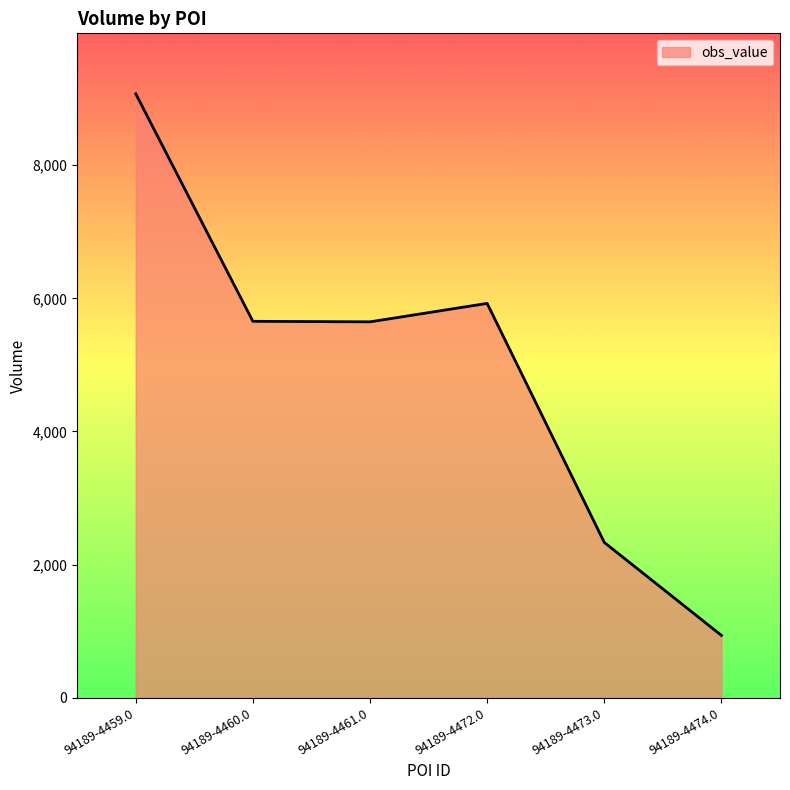

The value at 94189-4473.0 is 2333. True or false?

True